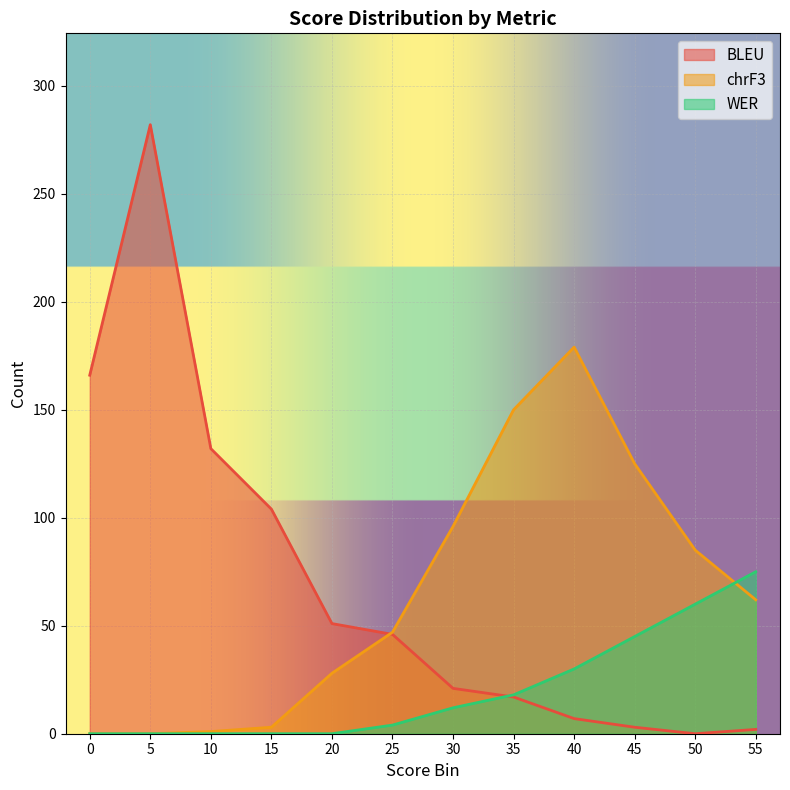

List the labels in order of BLEU value, smallest first.

50, 55, 45, 40, 35, 30, 25, 20, 15, 10, 0, 5